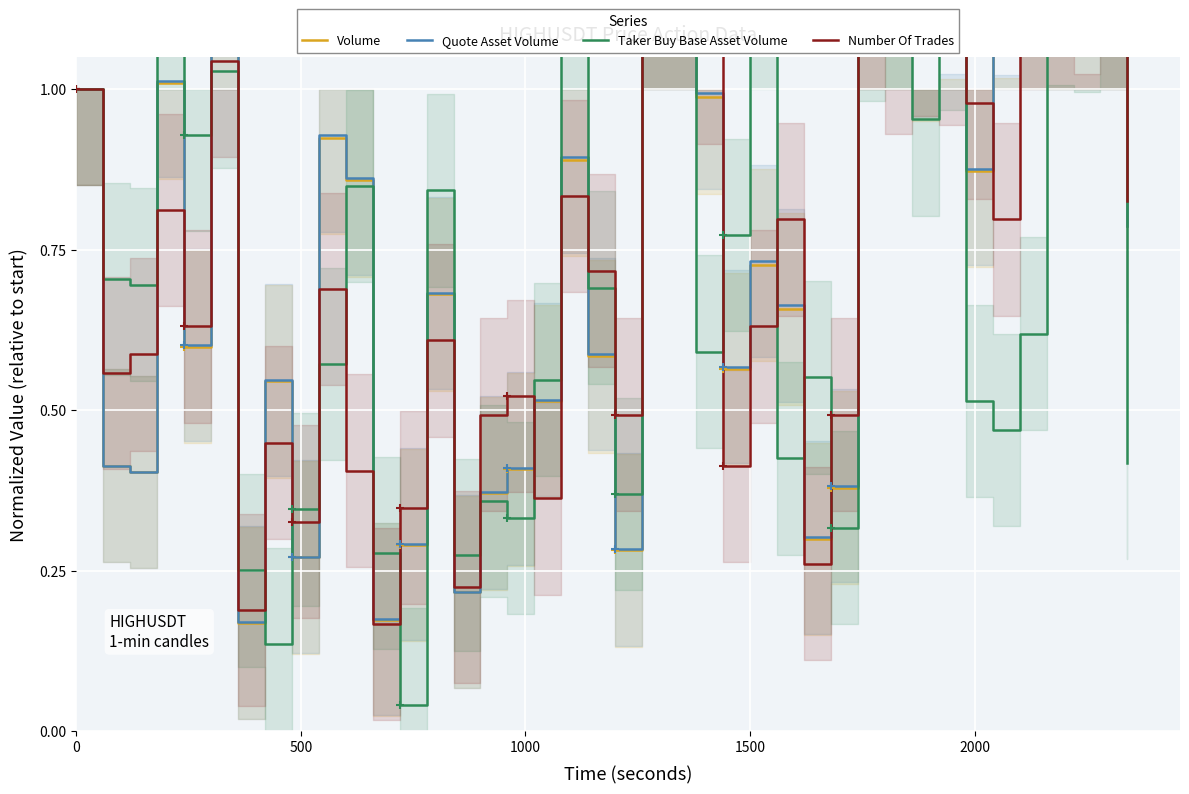

Count the number of categories in the chart.

40